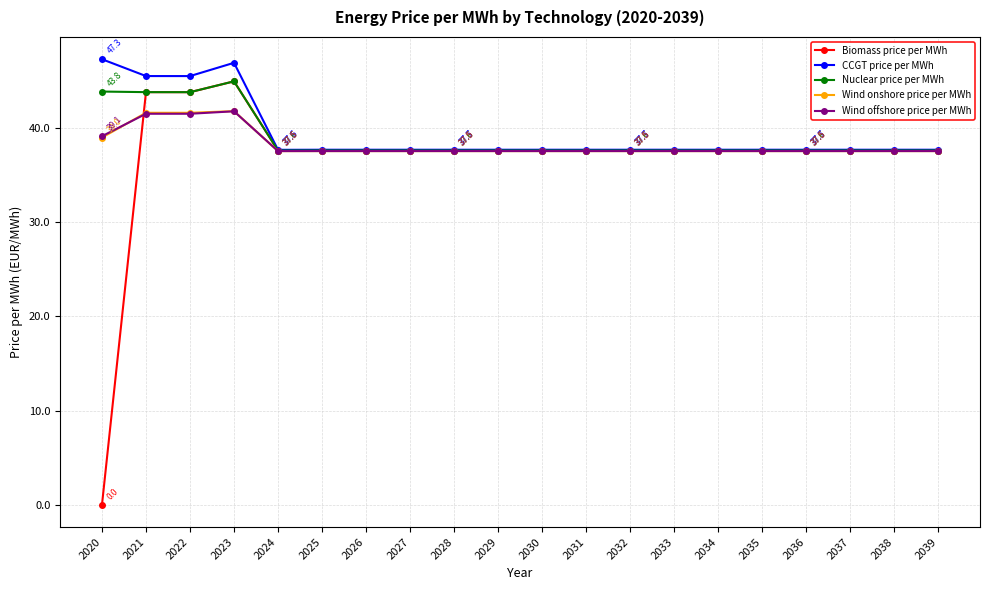

How many lines are shown in the chart?

5